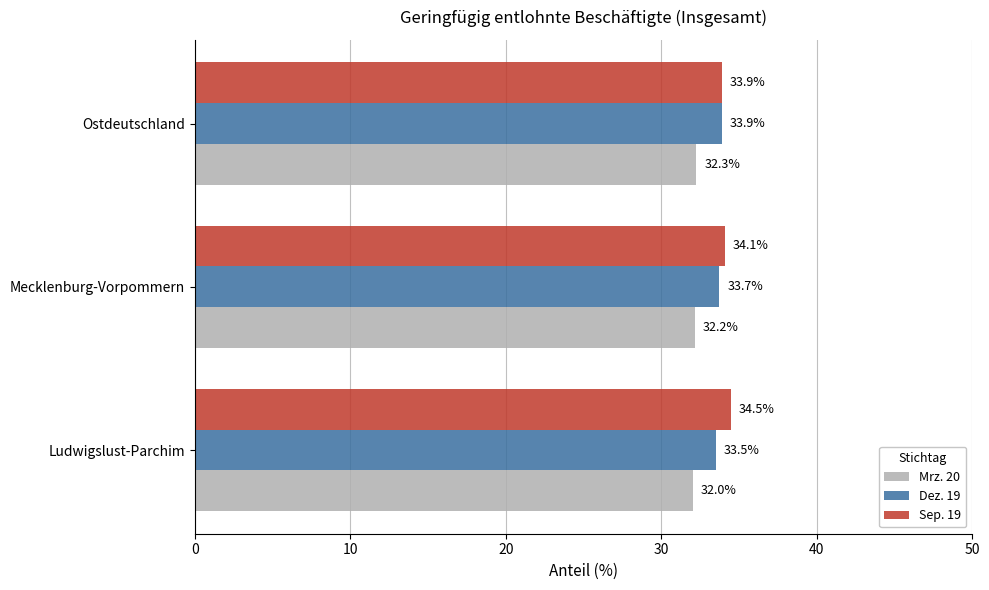

How many Dez. 19 values are between 33 and 34?

3